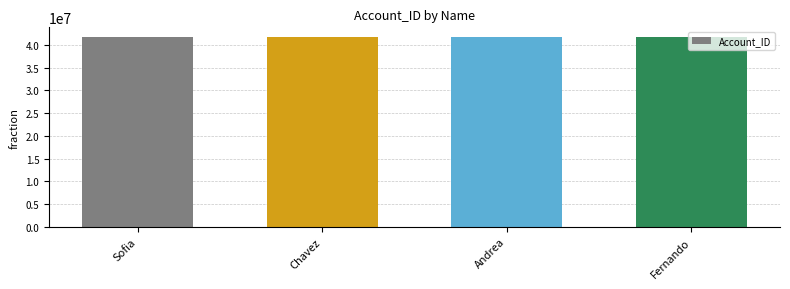

What is the average value?

41694629